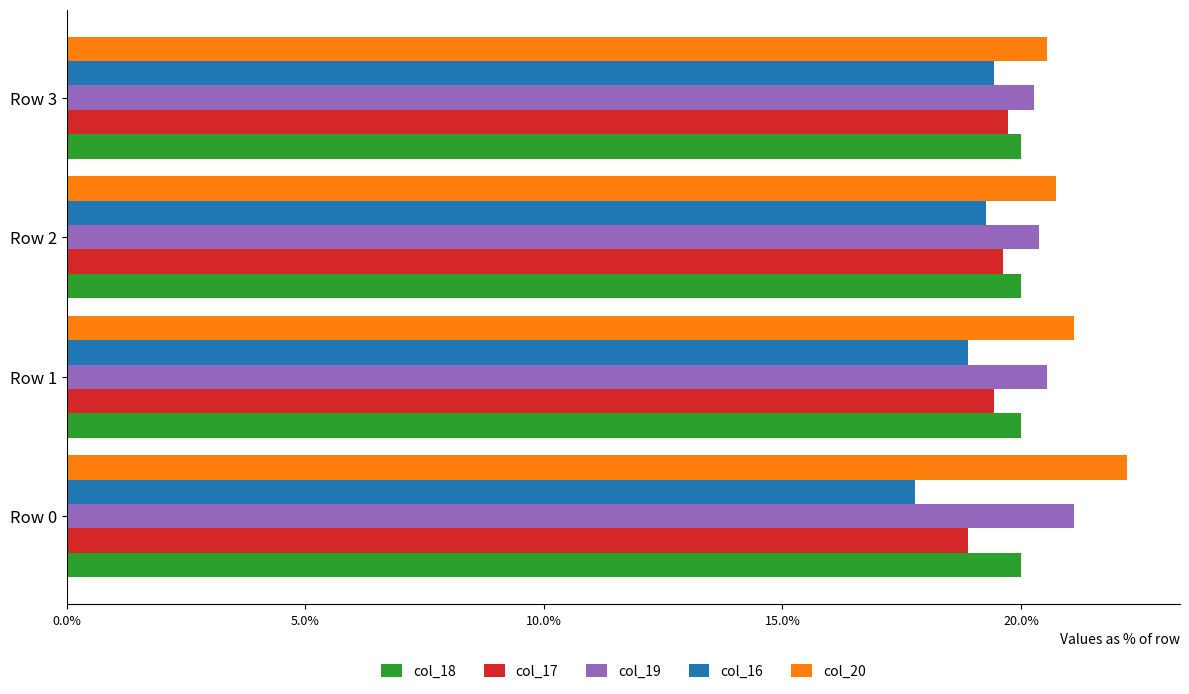

What are all the series names shown in the legend?

col_18, col_17, col_19, col_16, col_20